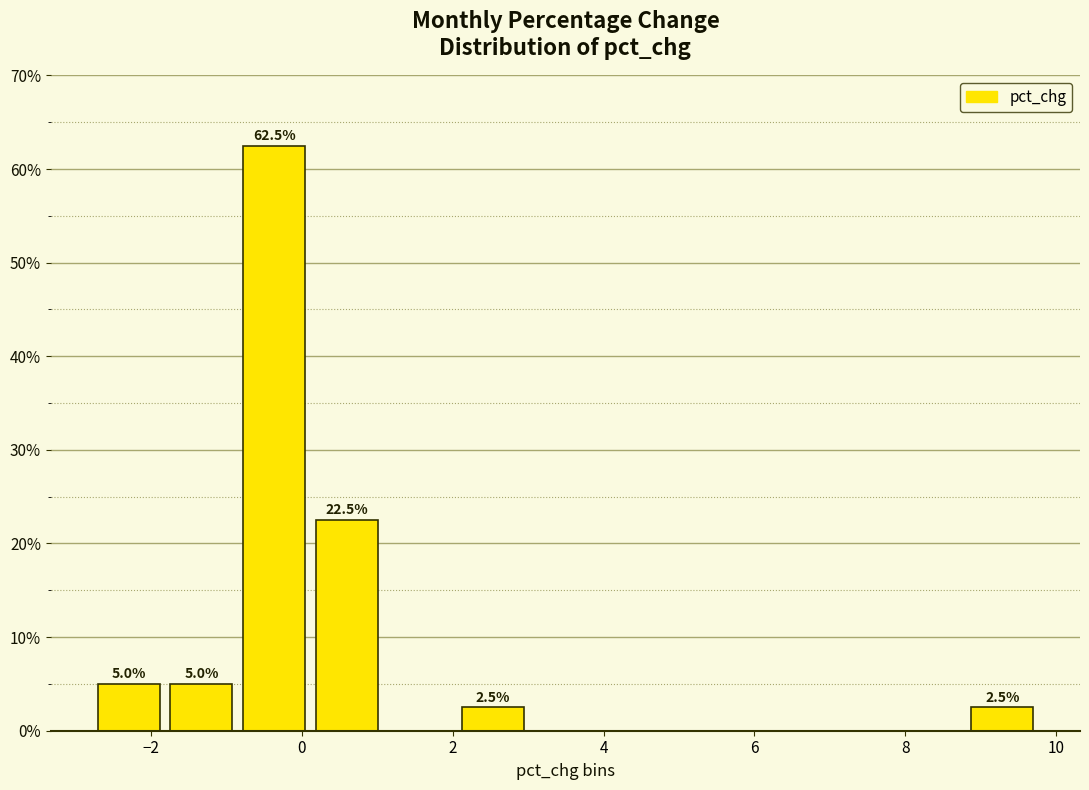

Which range on the x-axis has the tallest bar?

-0.8 to 0.2